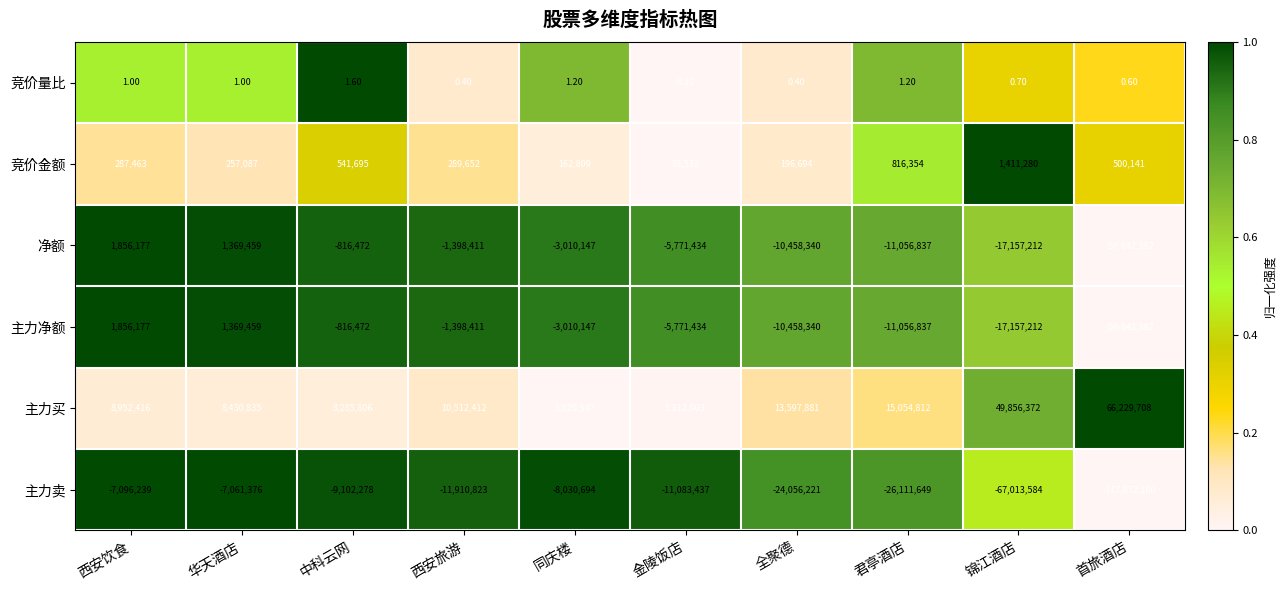

What is the spread (max minus min) of values at 同庆楼?

13051241.0